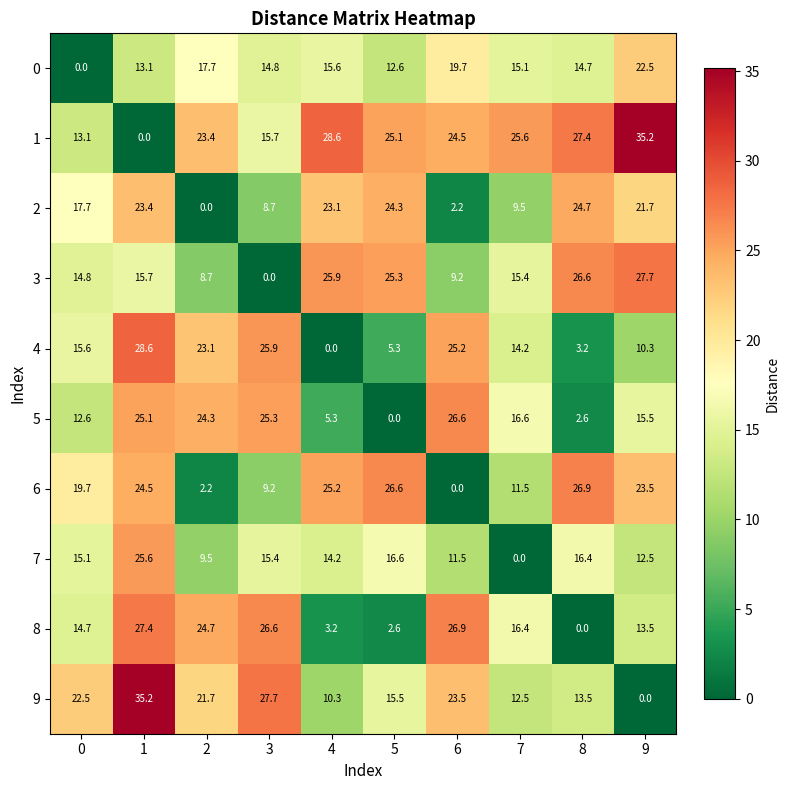

Where is 8 nearest to the value 13?

9